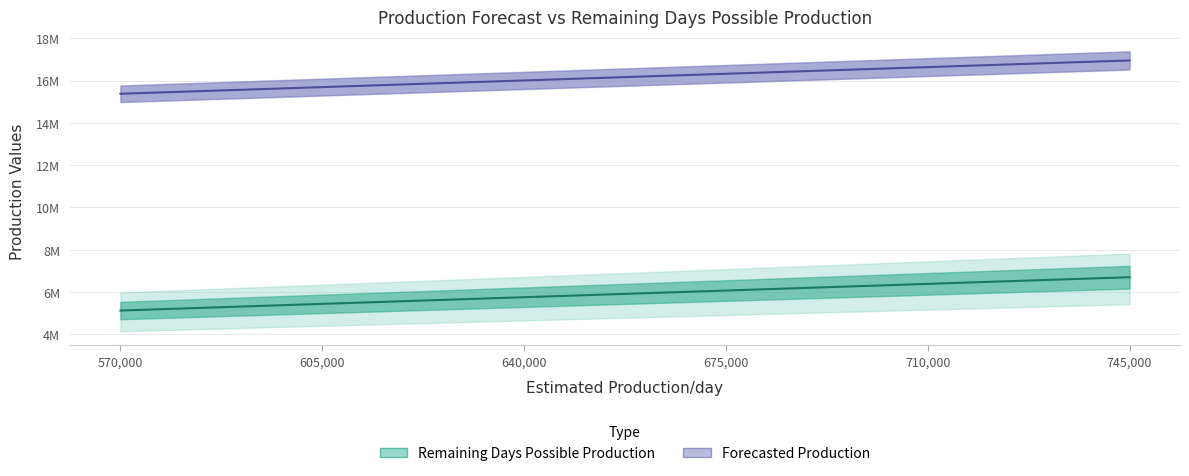

True or false: Remaining days Possible Production and Forecasted production cross at least once.

False